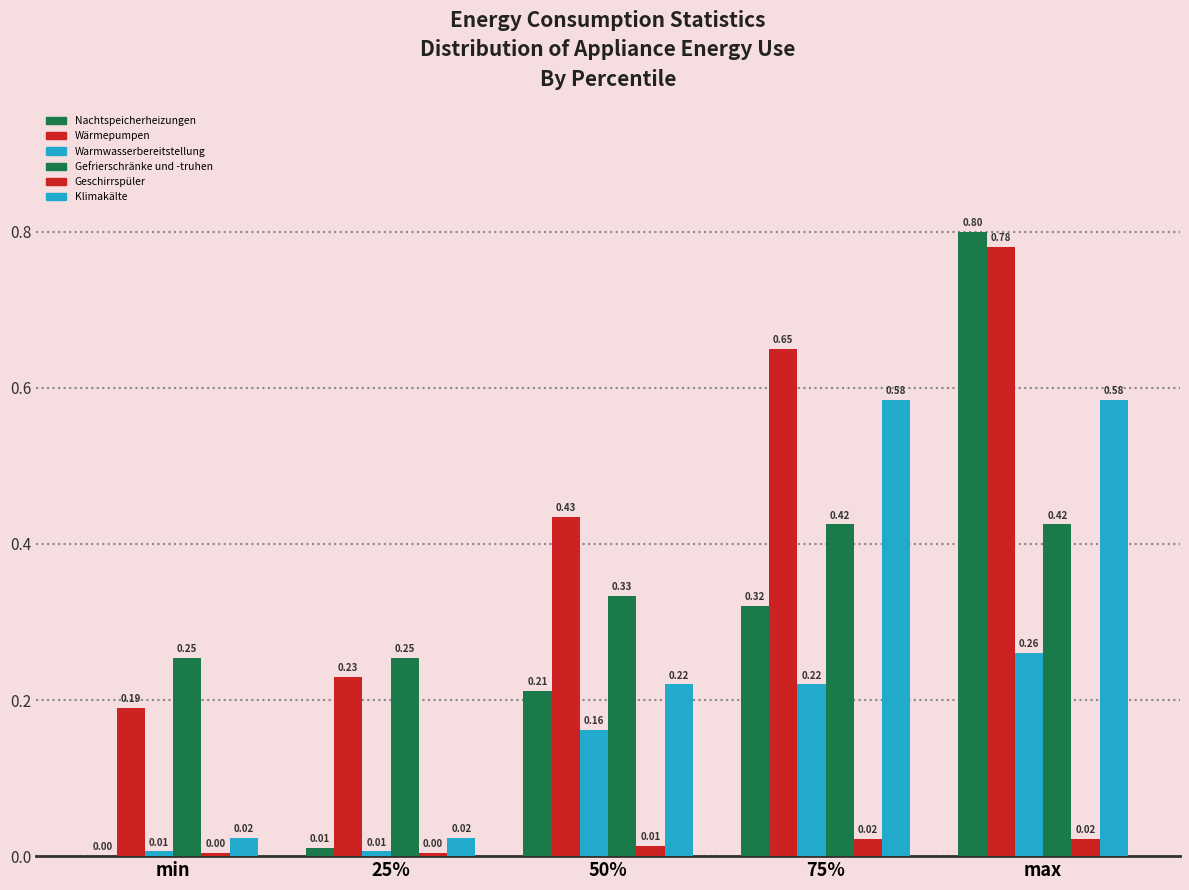

How many data points does each series have?

5